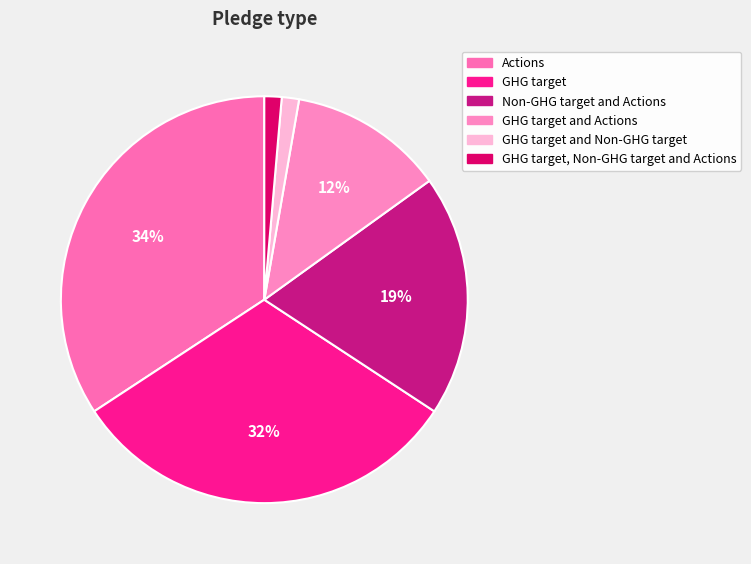

Rank the categories by value from lowest to highest.

GHG target and Non-GHG target, GHG target, Non-GHG target and Actions, GHG target and Actions, Non-GHG target and Actions, GHG target, Actions